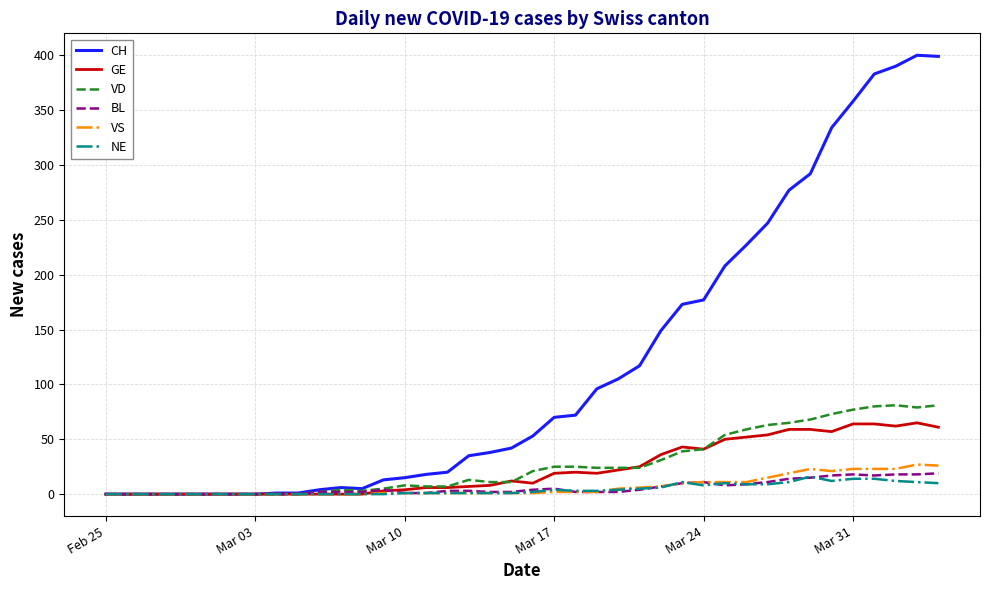

Which series has the largest total across all categories?

CH